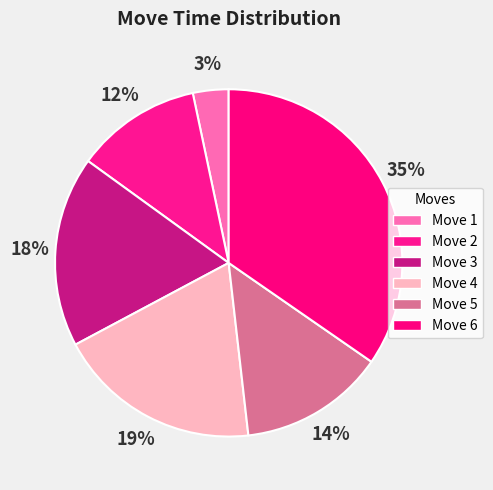

What is the total percentage of Move 1 and Move 6?

38.0%